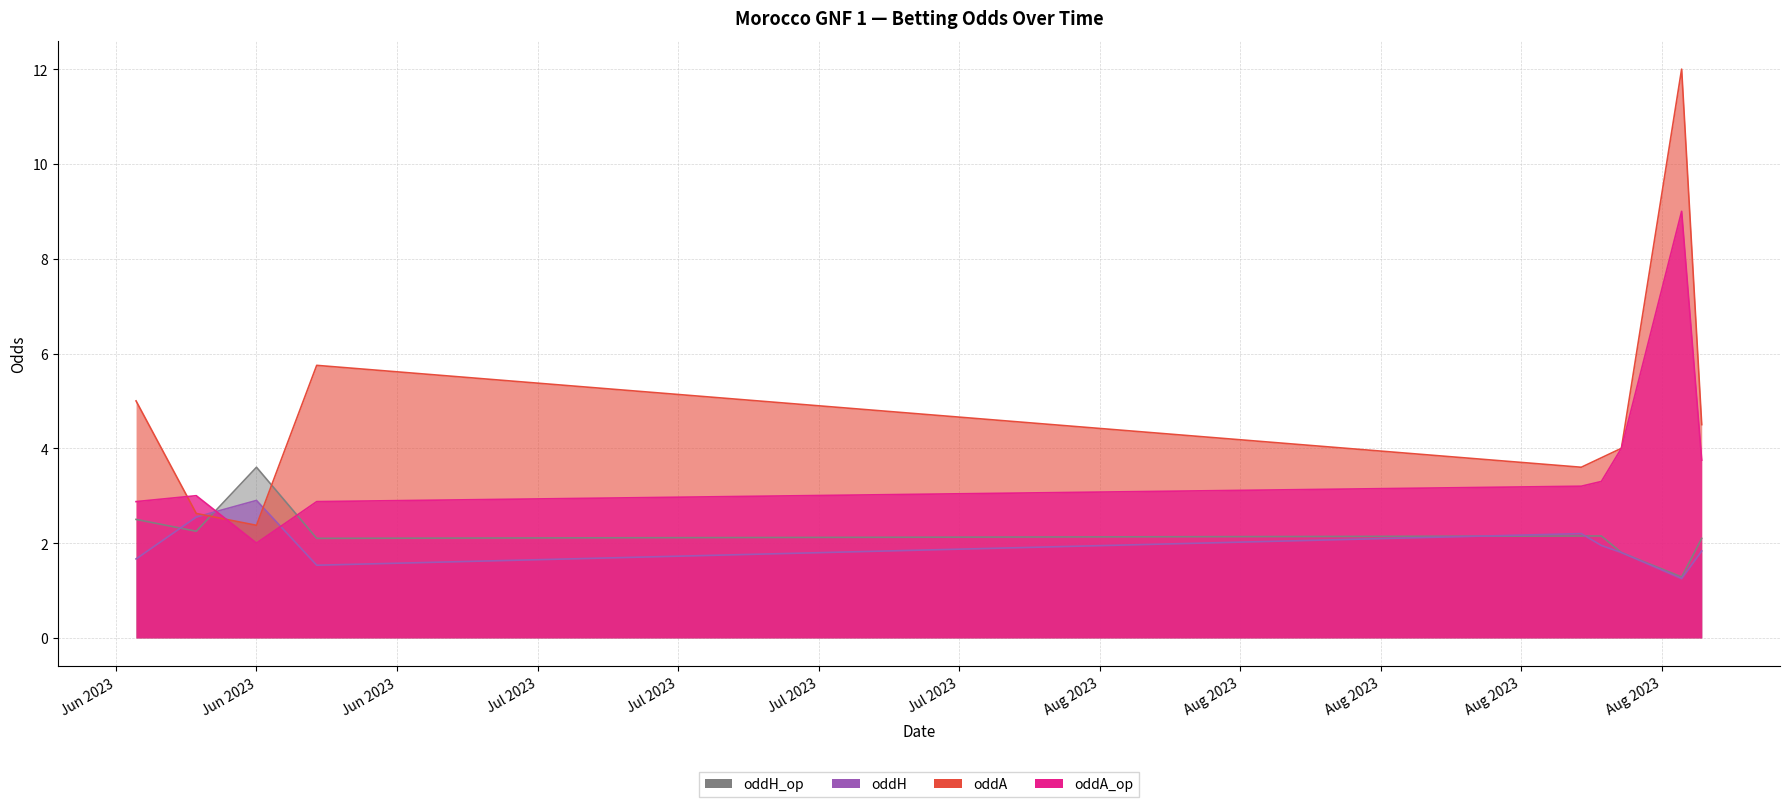

Which series changed the most between 2023-06-14 and 2023-06-17?

oddA